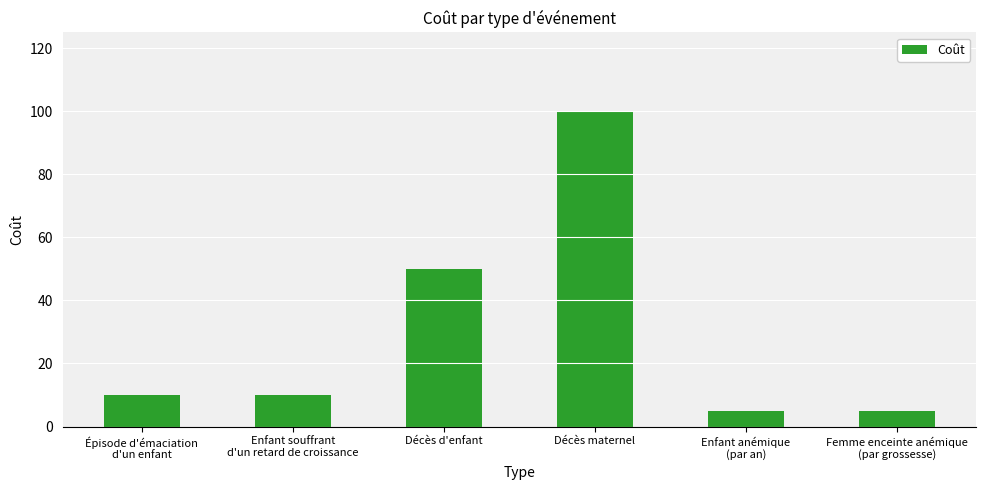

Reading right to left, list all the values displayed in this chart.

Femme enceinte anémique
(par grossesse)=5	Enfant anémique
(par an)=5	Décès maternel=100	Décès d'enfant=50	Enfant souffrant
d'un retard de croissance=10	Épisode d'émaciation
d'un enfant=10